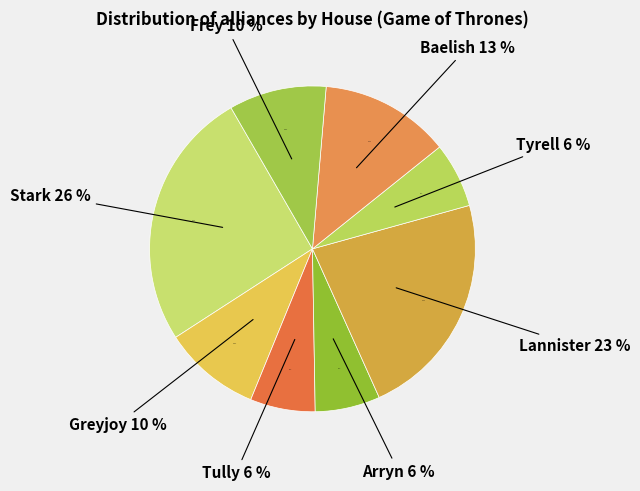

Is Lannister the majority of the pie?

No